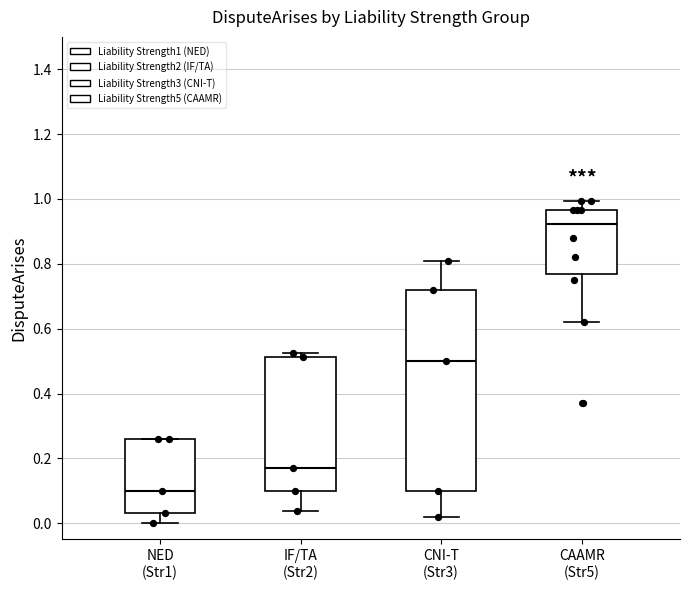

Where does the median line of the box for CNI-T (Str3) sit on the y-axis? The values are not printed on the chart, so give them approximately, as read against the axis.

0.50